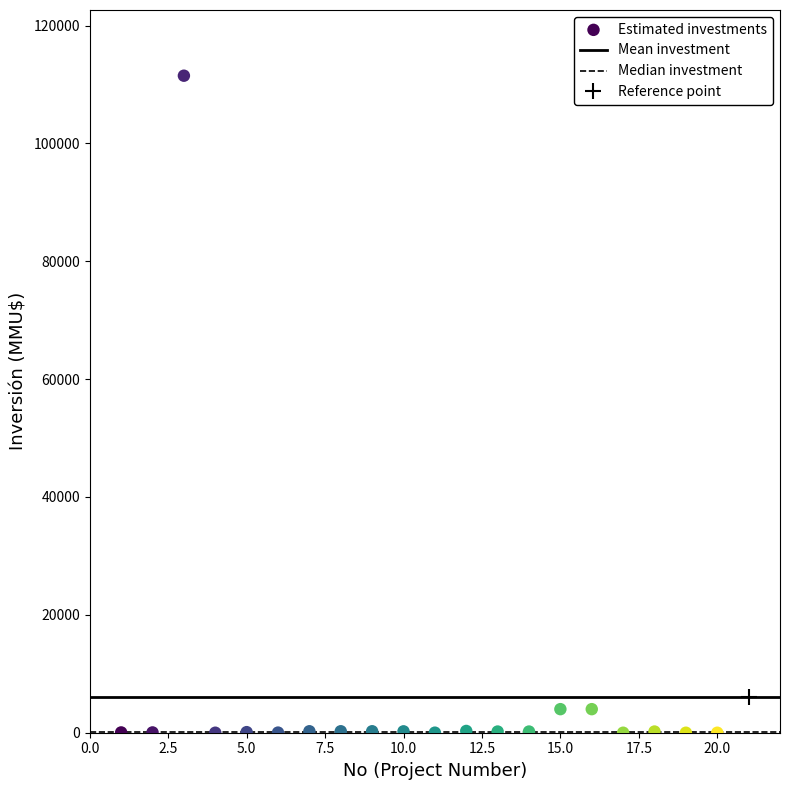

What is the range of X values (max minus min)?

19